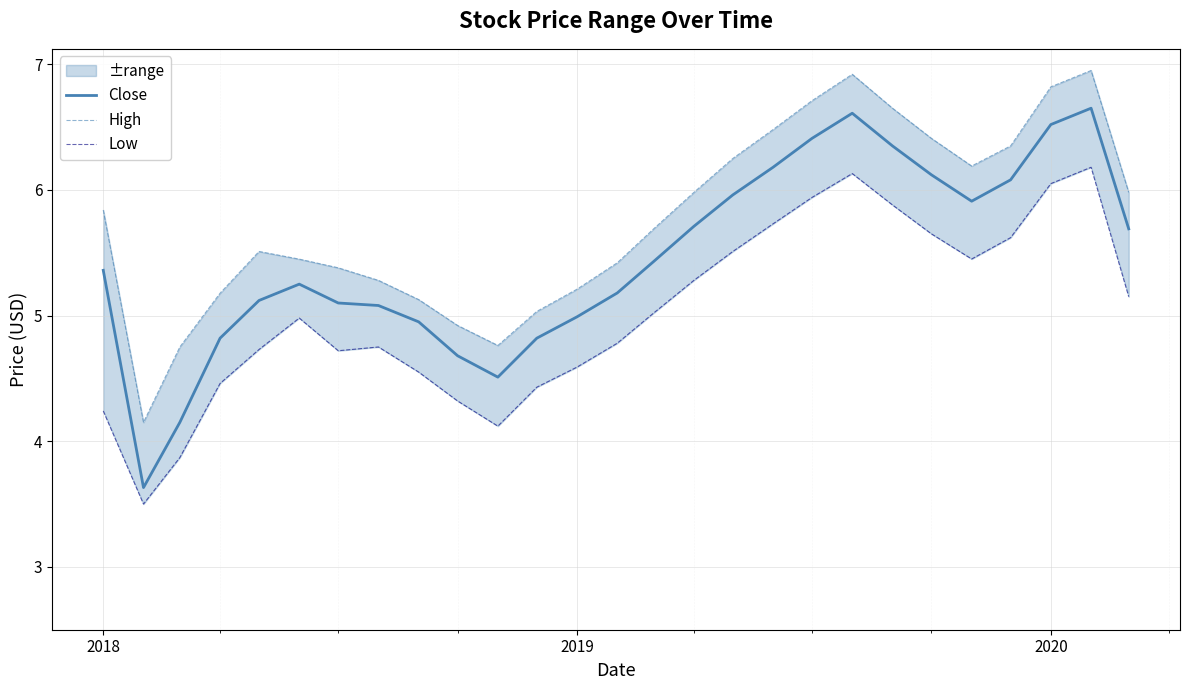

In High, how many points are higher than both neighbors (excluding endpoints)?

3